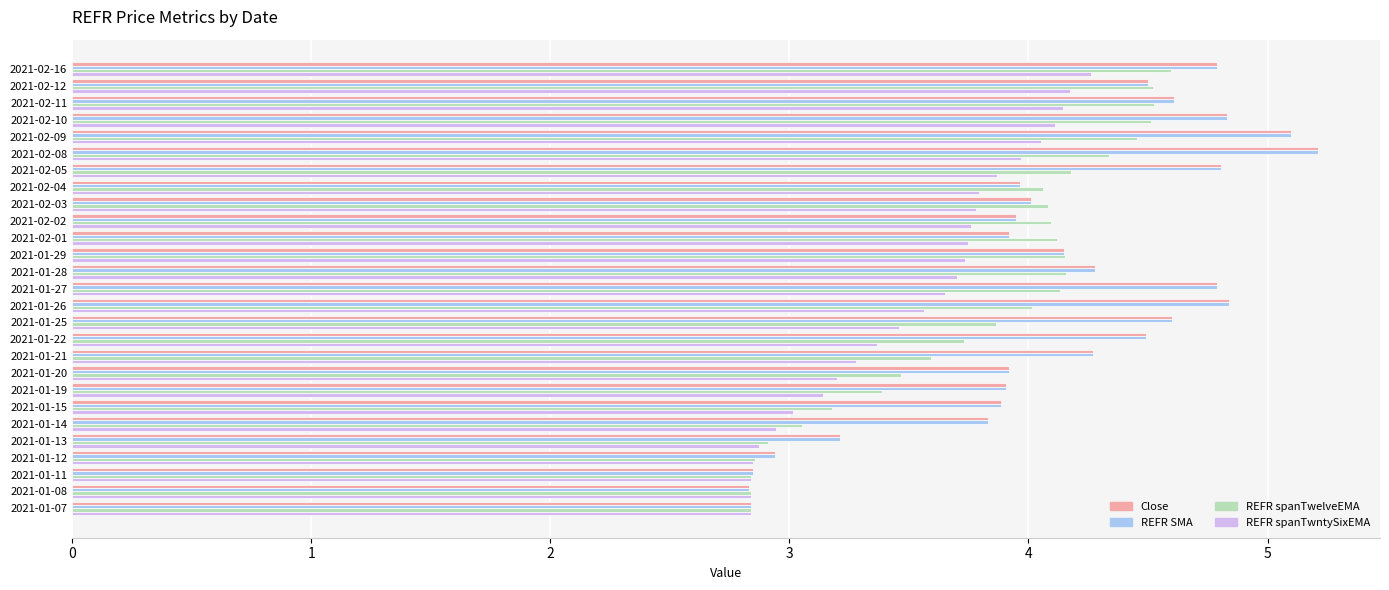

What is the difference between the highest and lowest values at 2021-02-10?

0.7